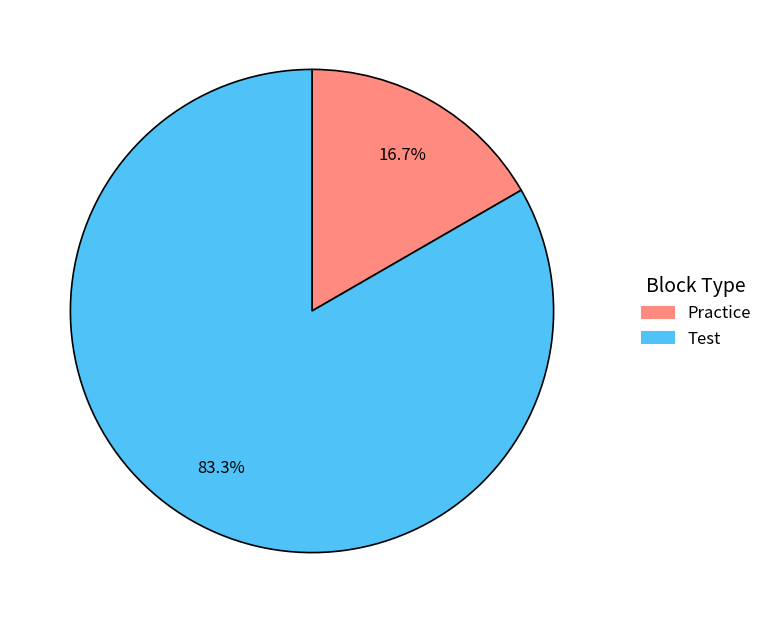

How many segments does this pie chart have?

2